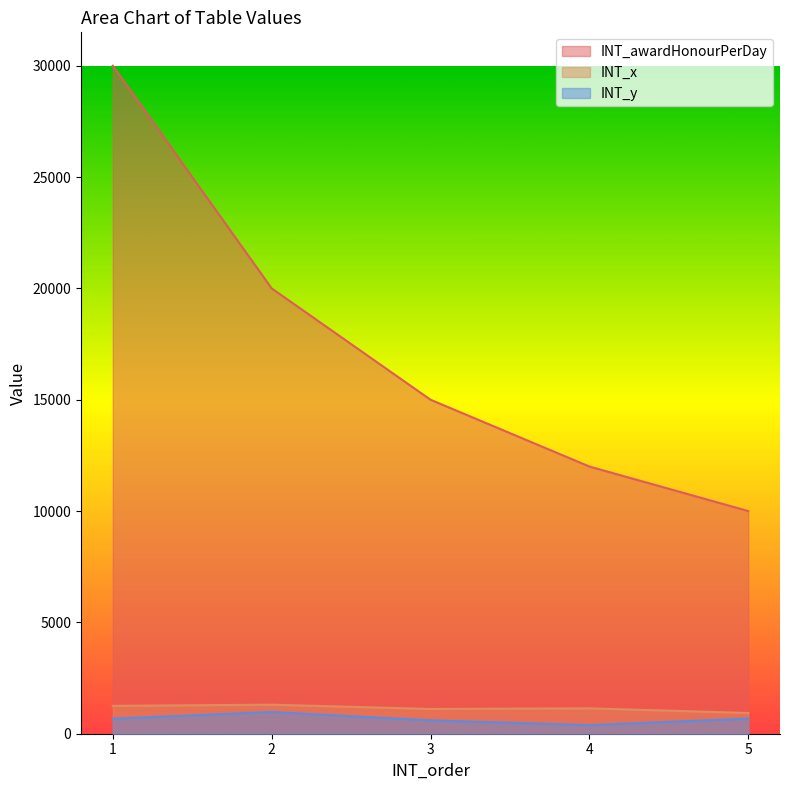

What is the value of the INT_awardHonourPerDay point at the 2nd from the left?

20000